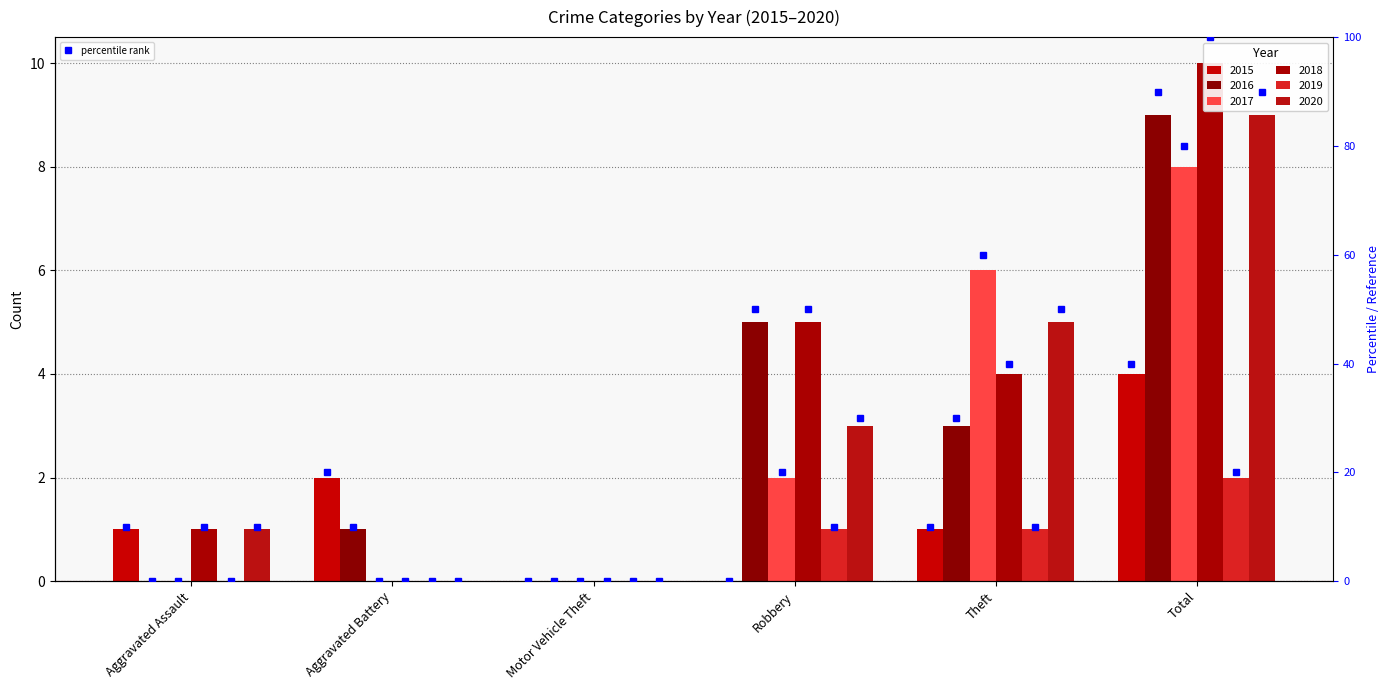

What is the difference between the highest and lowest values at Total?

8